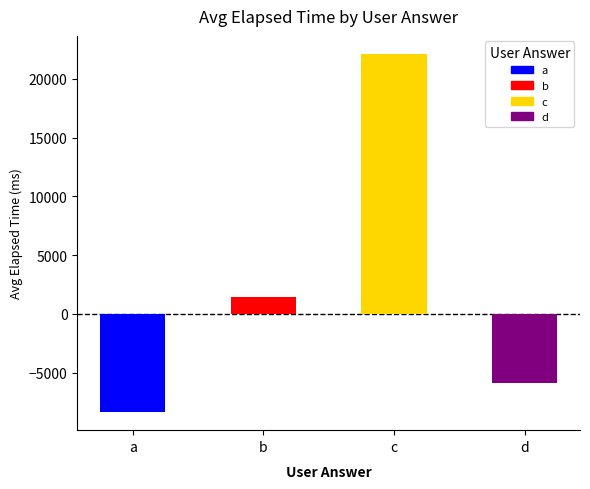

True or false: the data shows 49754 at a.

False